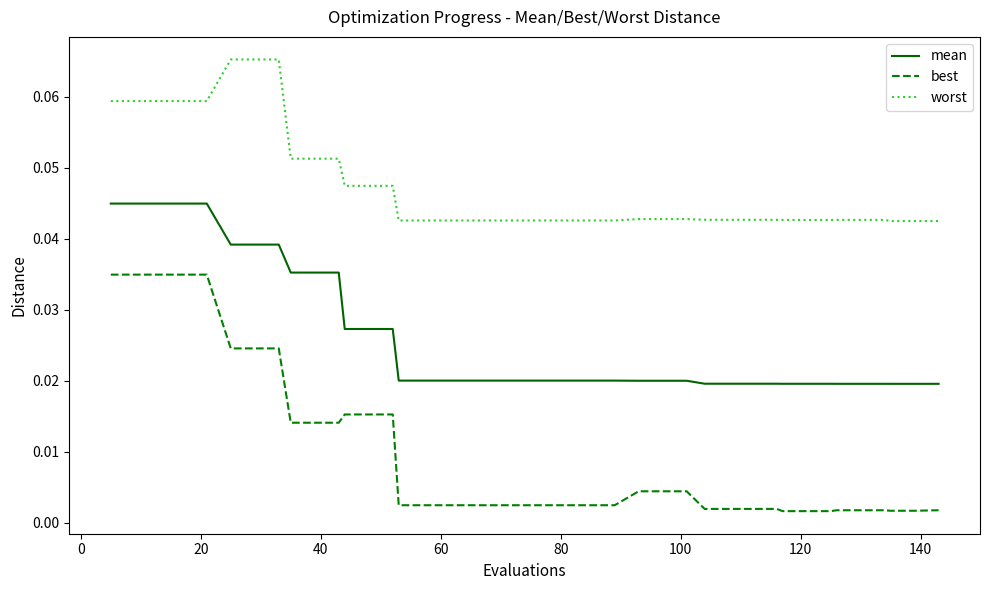

Rank the series by their average value, from lowest to highest.

best, mean, worst